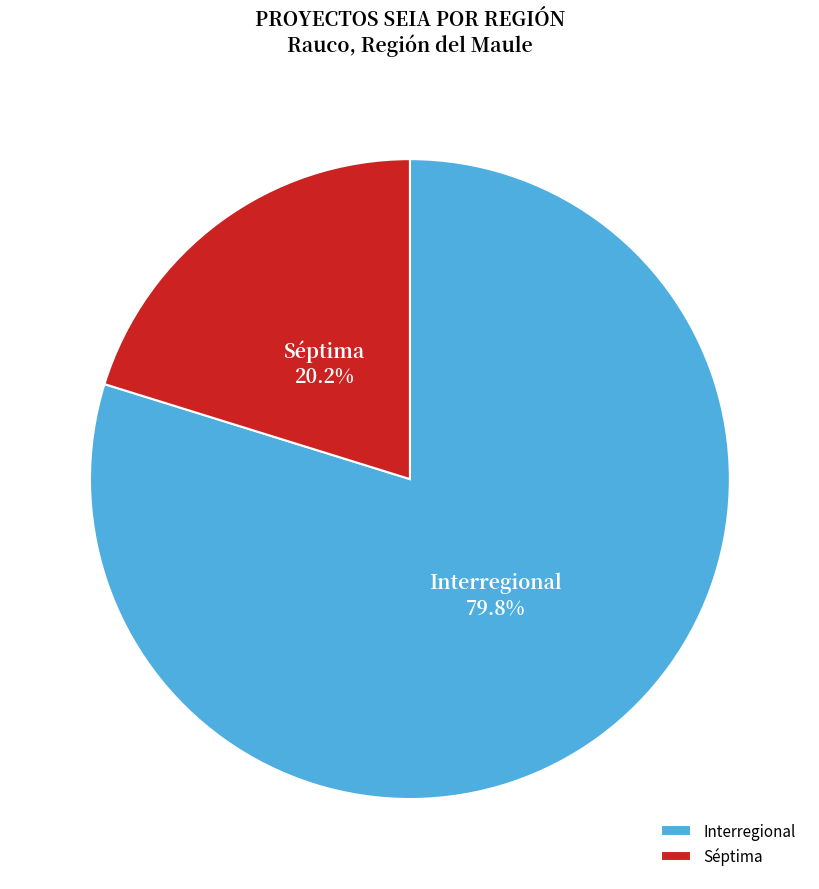

To the nearest percent, what is the difference between the largest and smallest slice percentages?

60%